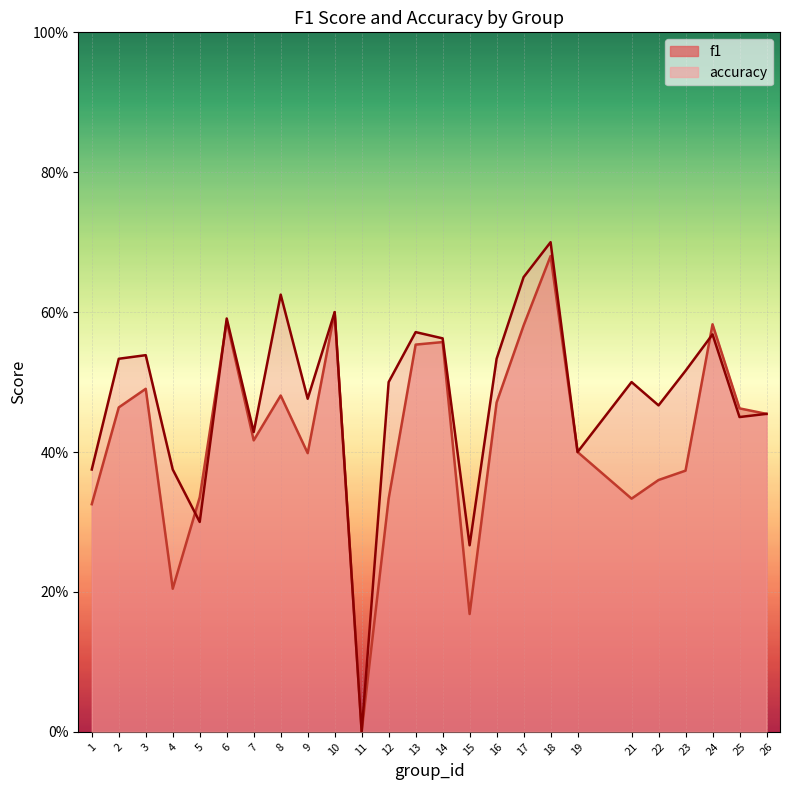

True or false: f1 has a value of 0.4 at 9.

True